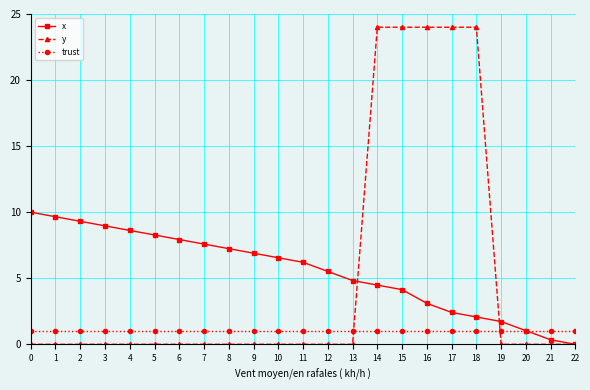

Reading left to right, list all the values displayed in this chart.

x: 10.0	9.7	9.3	9.0	8.6	8.3	7.9	7.6	7.2	6.9	6.6	6.2	5.5	4.8	4.5	4.1	3.1	2.4	2.1	1.7	1.0	0.3	0.0
y: 0.0	0.0	0.0	0.0	0.0	0.0	0.0	0.0	0.0	0.0	0.0	0.0	0.0	0.0	24.0	24.0	24.0	24.0	24.0	0.0	0.0	0.0	0.0
trust: 1.0	1.0	1.0	1.0	1.0	1.0	1.0	1.0	1.0	1.0	1.0	1.0	1.0	1.0	1.0	1.0	1.0	1.0	1.0	1.0	1.0	1.0	1.0